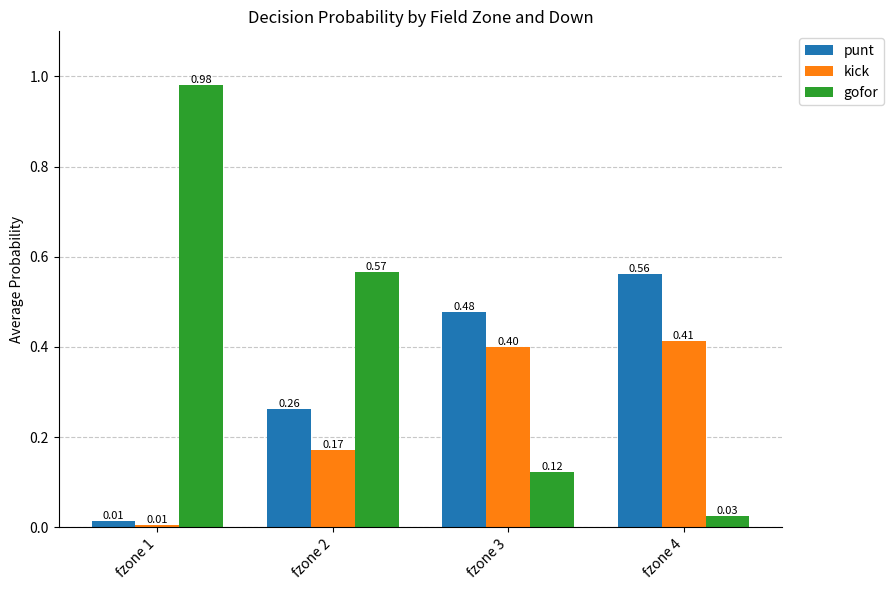

True or false: gofor has a value of 1.5 at fzone 1.

False